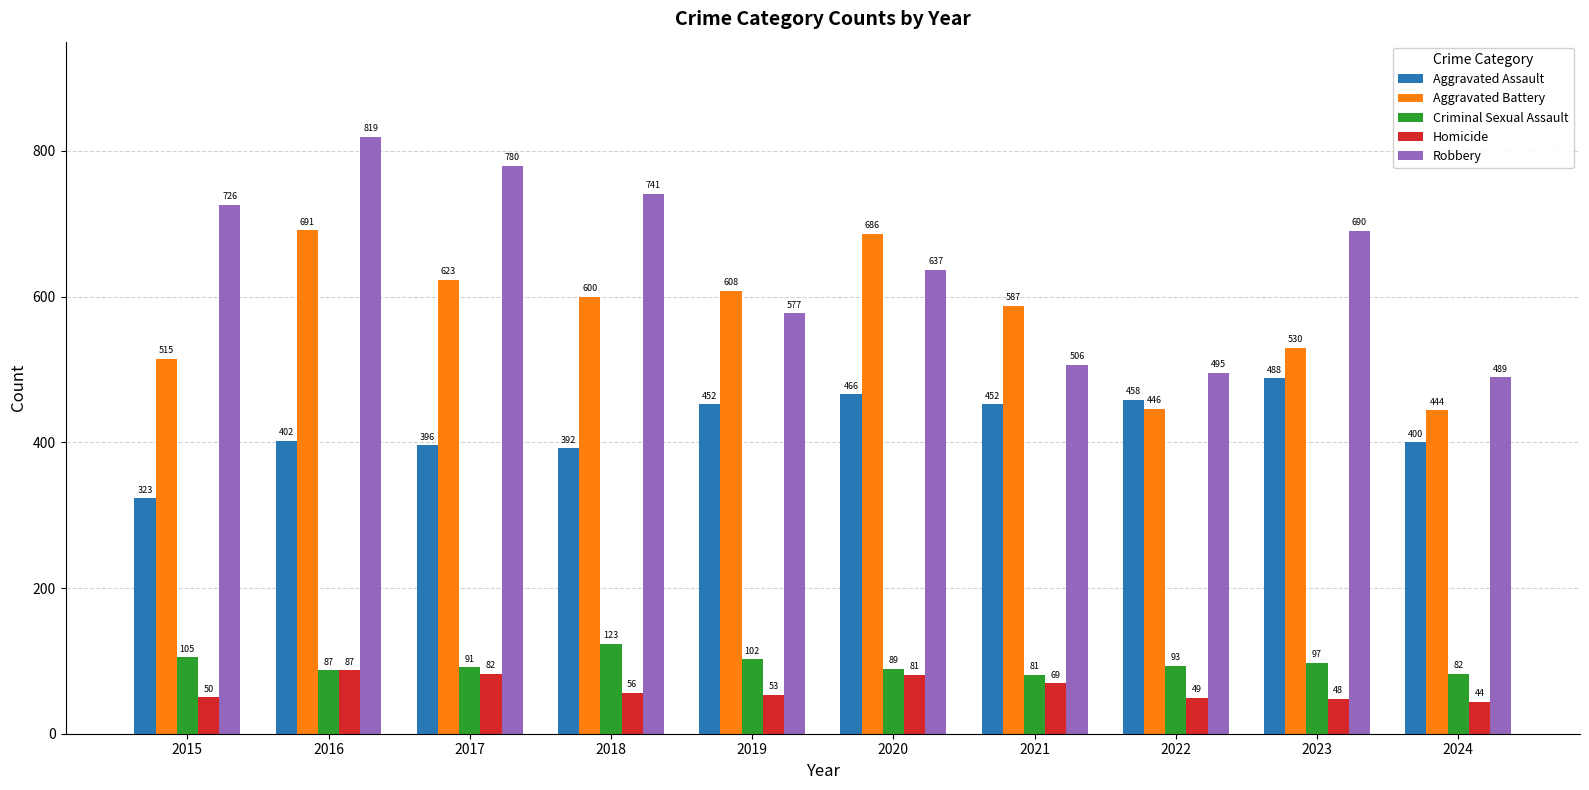

The value of Aggravated Assault at 2016 is 402. True or false?

True